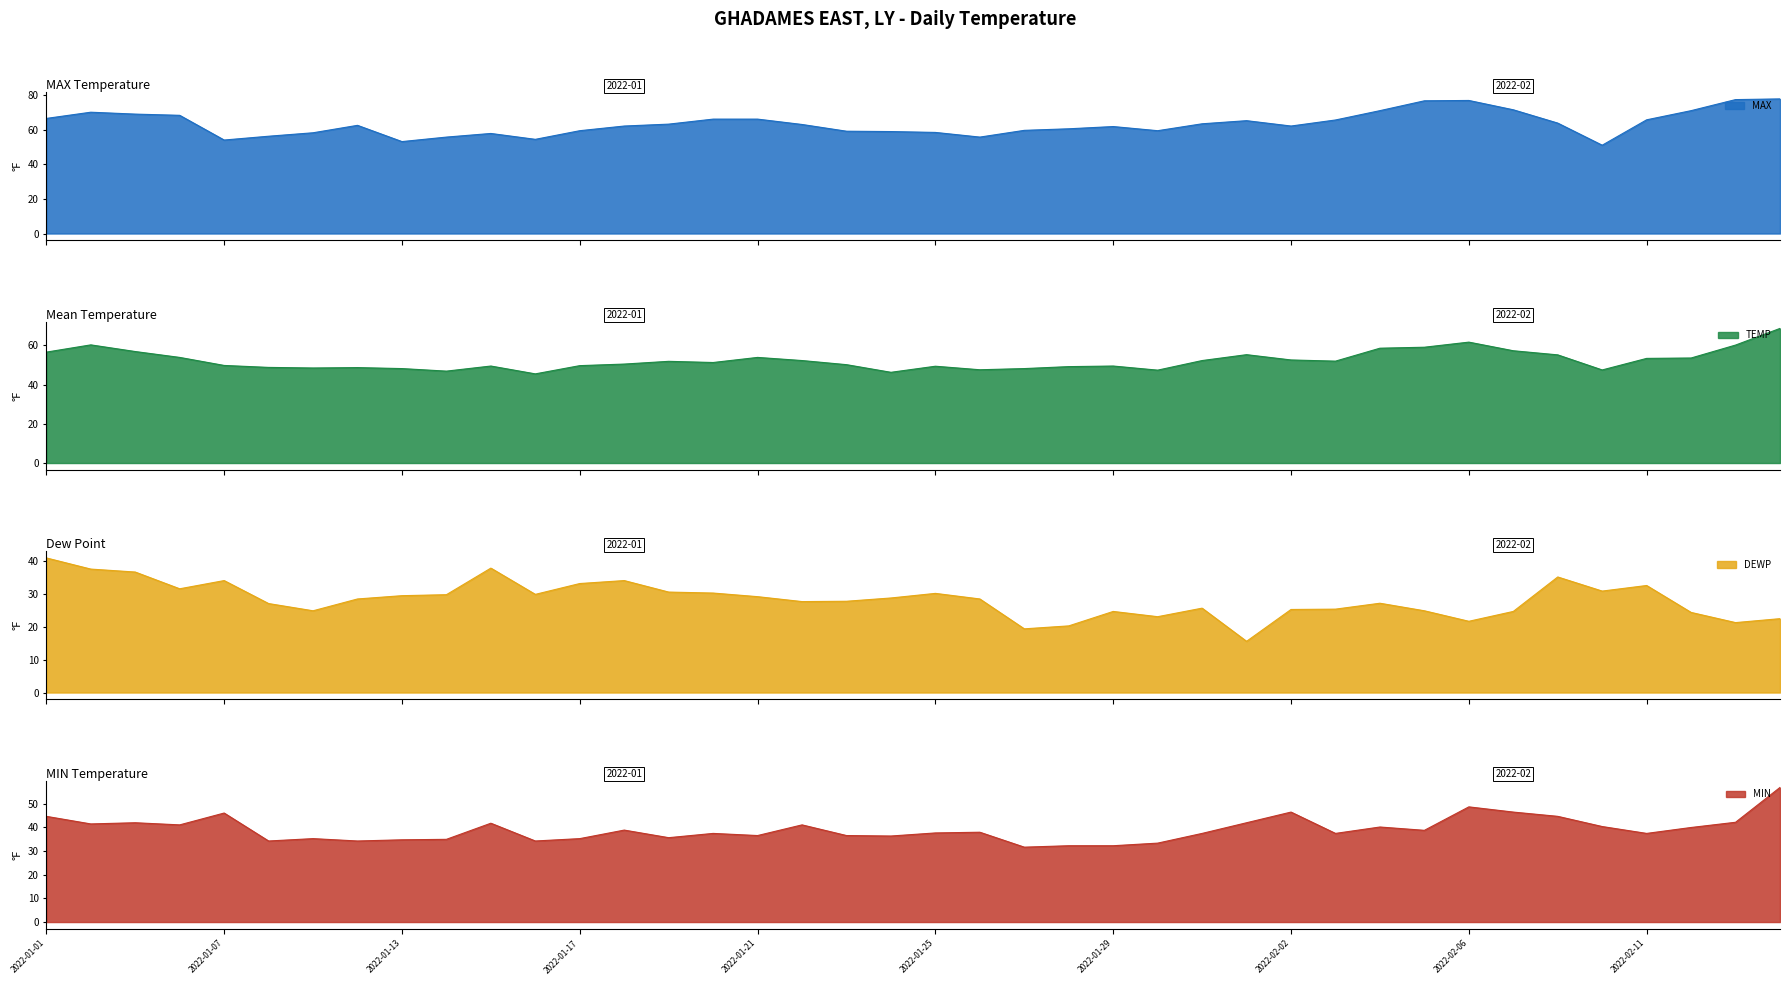

Count the number of data series in this chart.

4